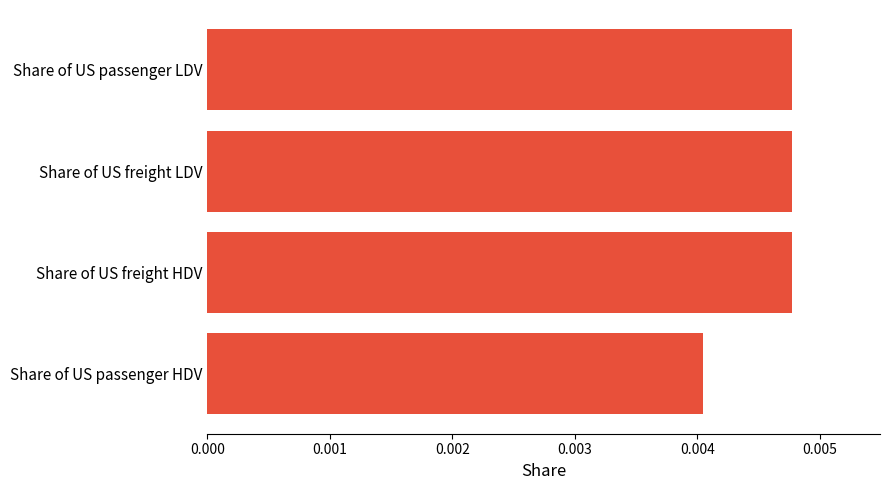

Which has a higher value, Share of US passenger LDV or Share of US passenger HDV?

Share of US passenger LDV